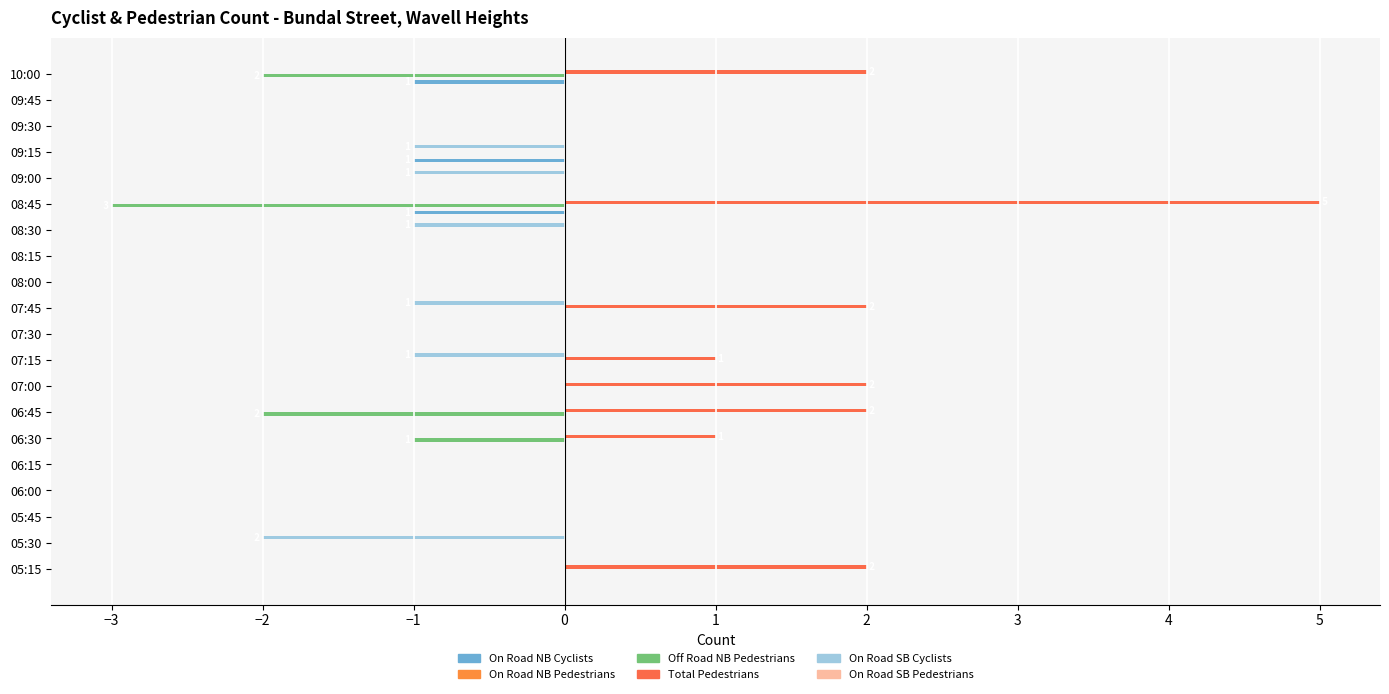

Does the chart contain stacked bars?

No